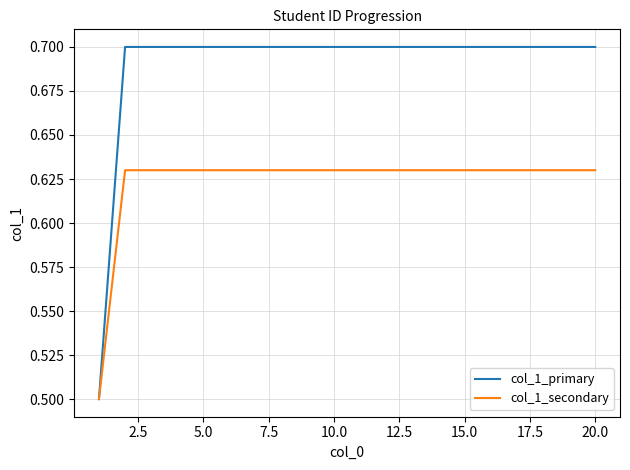

Which series has the largest total across all categories?

col_1_primary